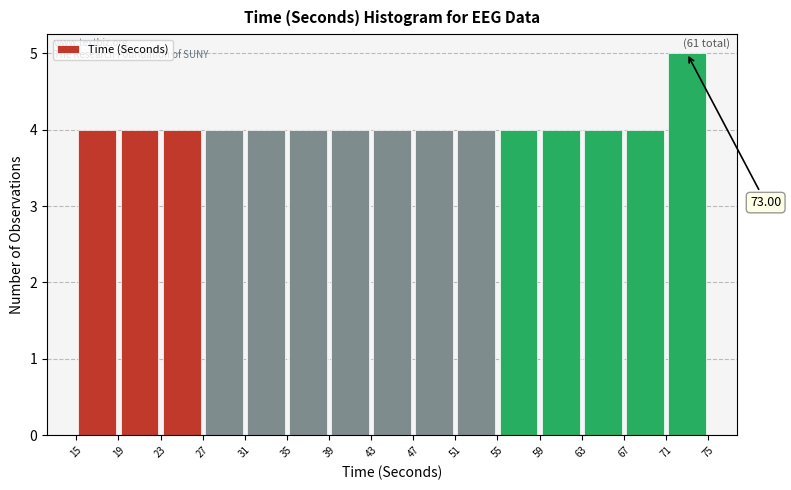

Over which range of the x-axis is the bar tallest?

71 to 75